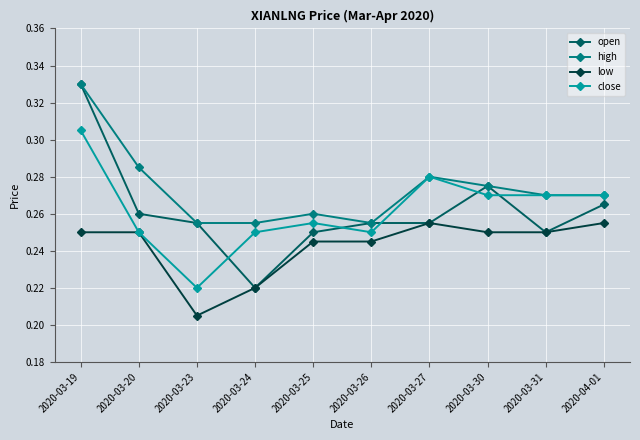

What is the sum of the high values at 2020-03-20 and 2020-03-31?

0.6